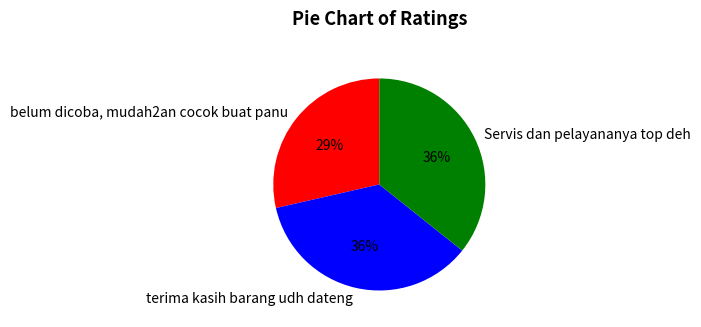

Which category has the smallest portion of the pie?

belum dicoba, mudah2an cocok buat panu